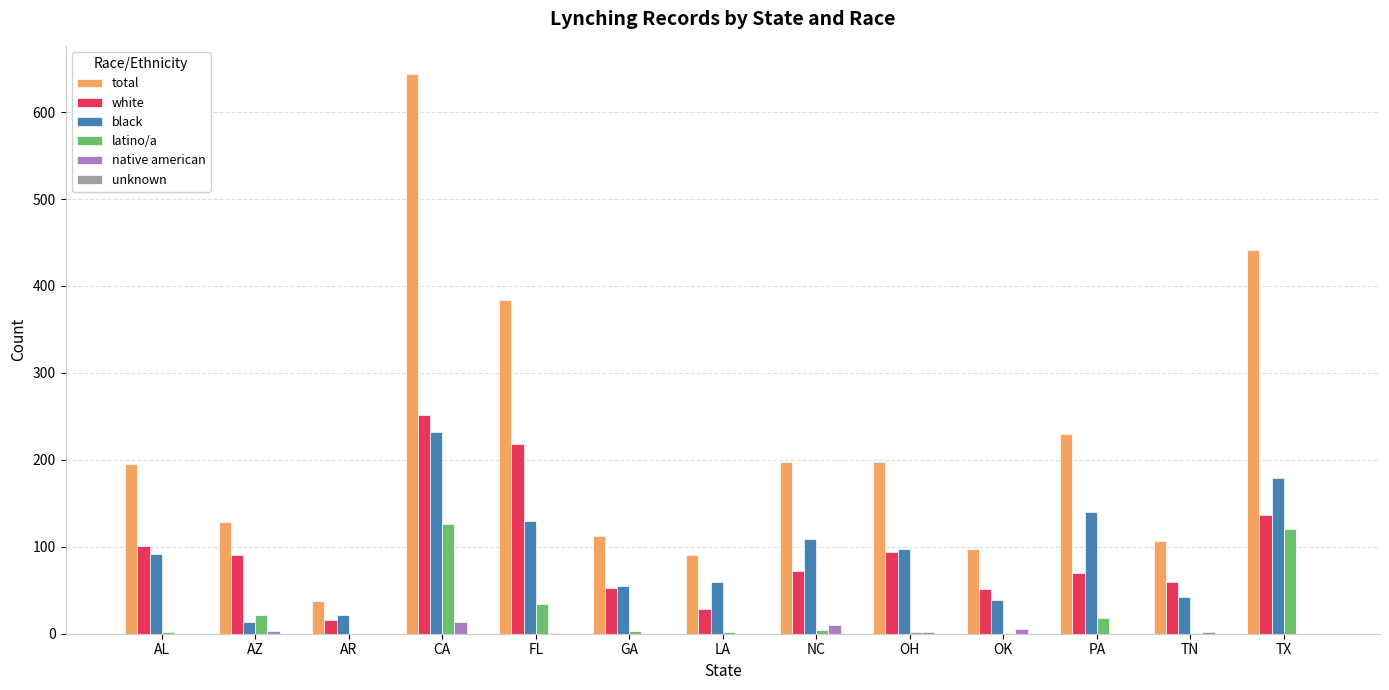

What is the total value across all series at OH?

394